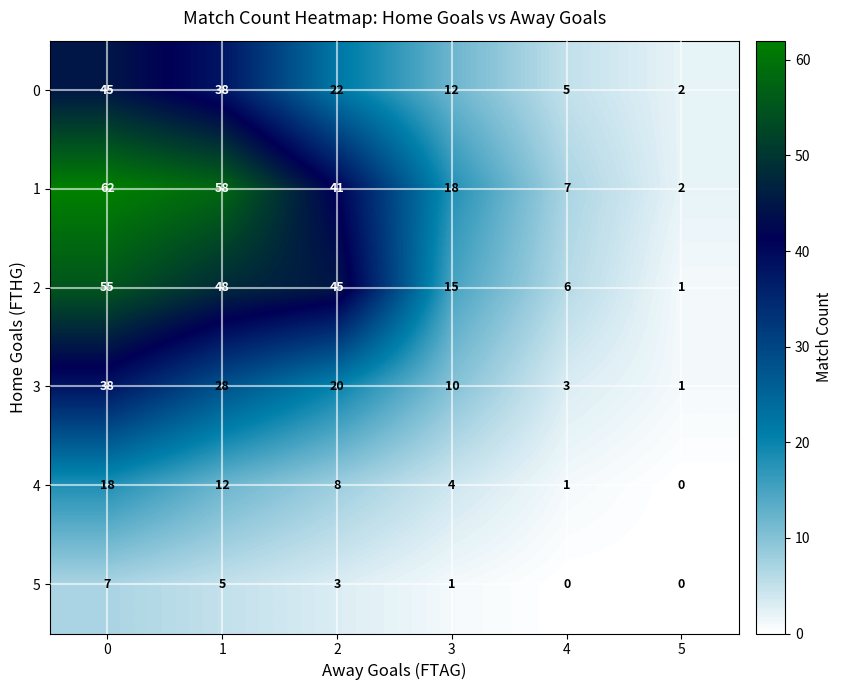

Count the 5 values in the range 0 to 5.

5